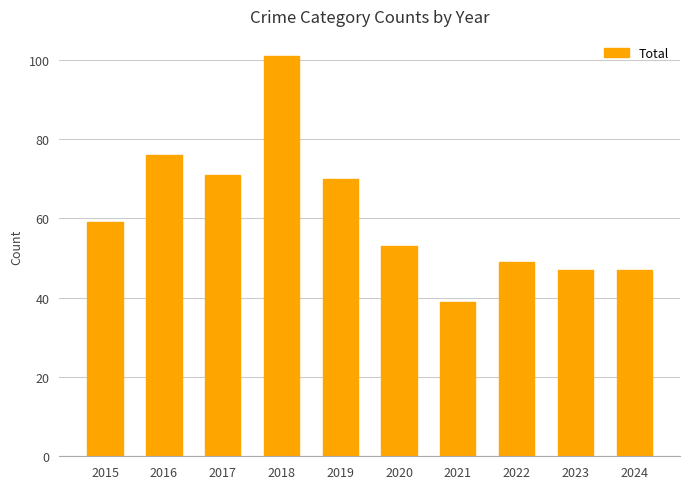

What is the value of the 2nd bar from the left?

76